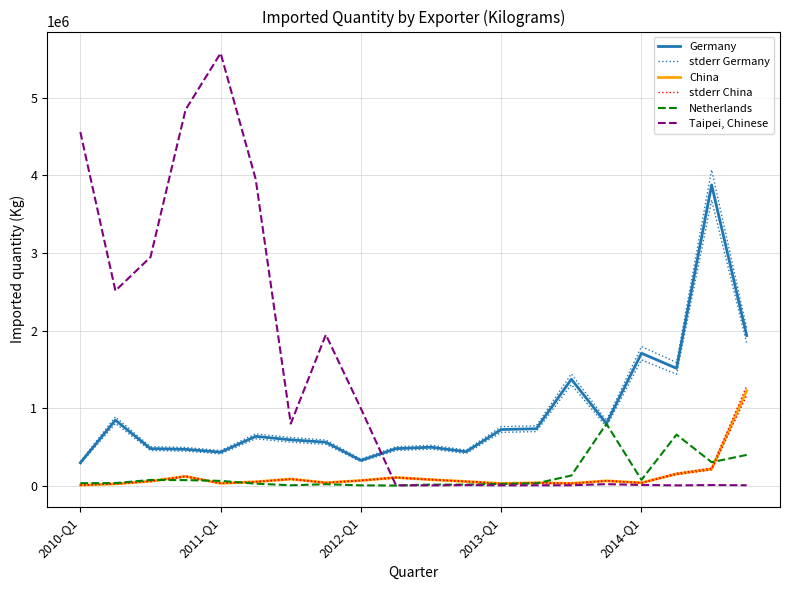

Rank the series at 19 from lowest to highest value.

Taipei, Chinese, Netherlands, China, stderr China, Germany, stderr Germany